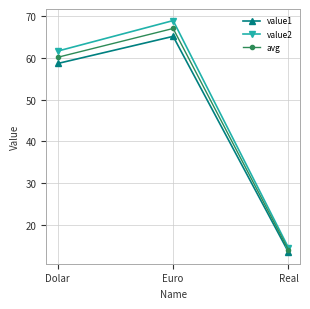

What are all the series names shown in the legend?

value1, value2, avg